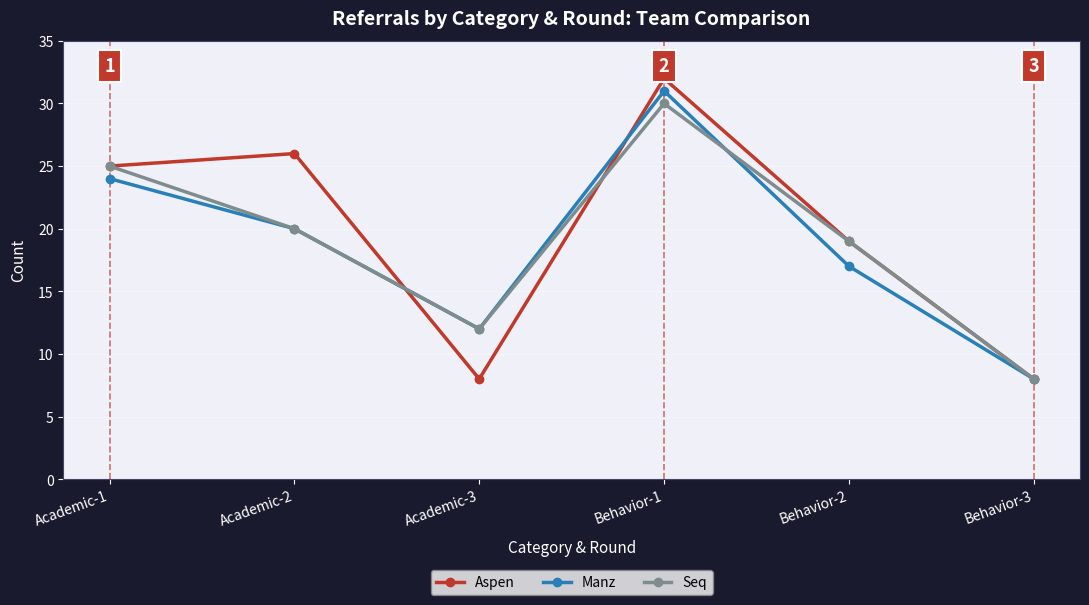

What is the difference between the maximum and second lowest values in the Seq series?

18